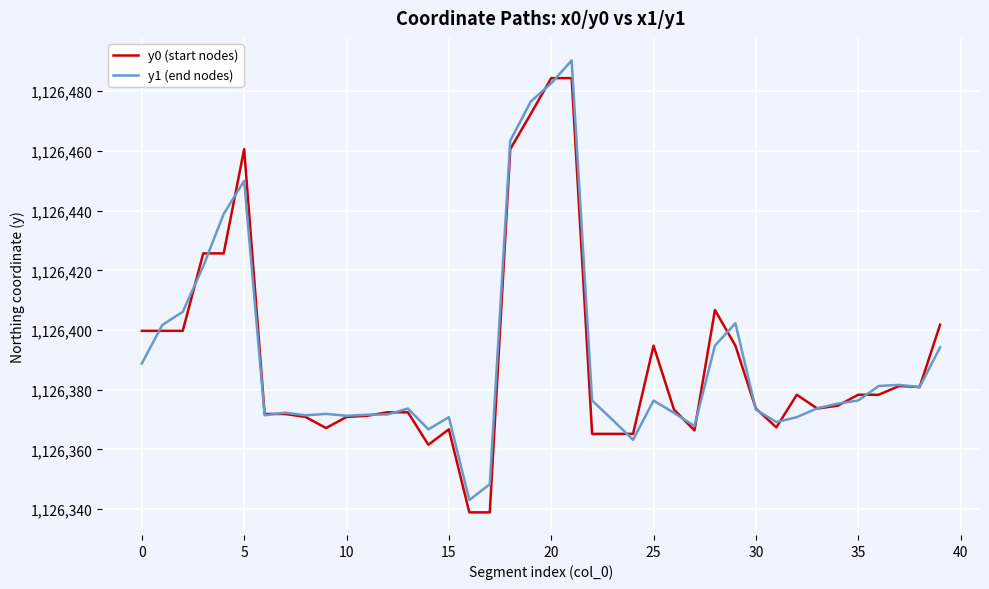

What are all the series names shown in the legend?

y0 (start nodes), y1 (end nodes)